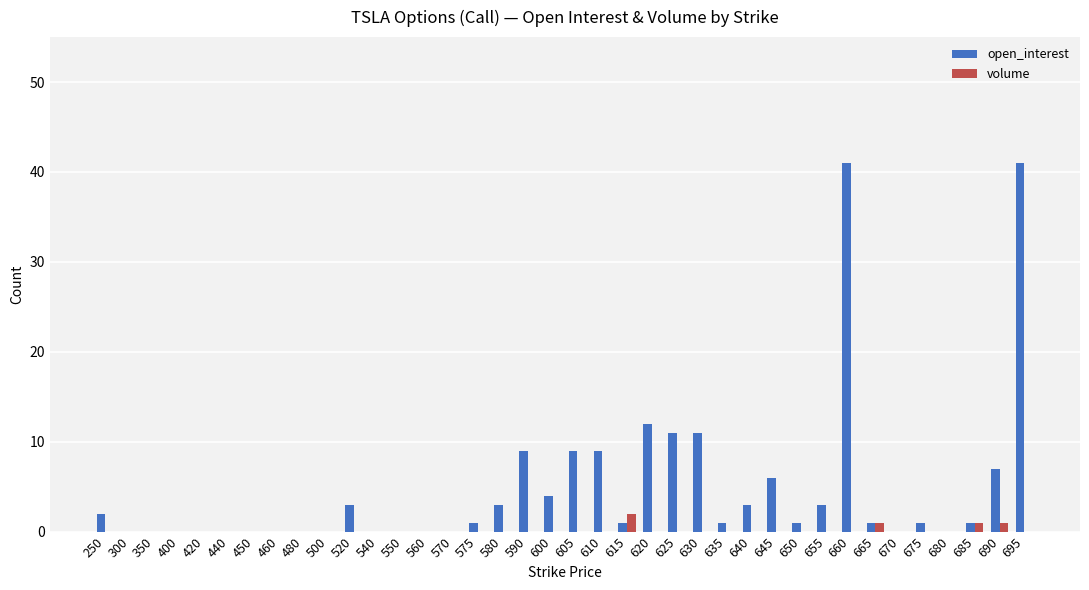

Reading right to left, what are all the values shown in this chart?

open_interest: 695=41	690=7	685=1	680=0	675=1	670=0	665=1	660=41	655=3	650=1	645=6	640=3	635=1	630=11	625=11	620=12	615=1	610=9	605=9	600=4	590=9	580=3	575=1	570=0	560=0	550=0	540=0	520=3	500=0	480=0	460=0	450=0	440=0	420=0	400=0	350=0	300=0	250=2
volume: 695=0	690=1	685=1	680=0	675=0	670=0	665=1	660=0	655=0	650=0	645=0	640=0	635=0	630=0	625=0	620=0	615=2	610=0	605=0	600=0	590=0	580=0	575=0	570=0	560=0	550=0	540=0	520=0	500=0	480=0	460=0	450=0	440=0	420=0	400=0	350=0	300=0	250=0